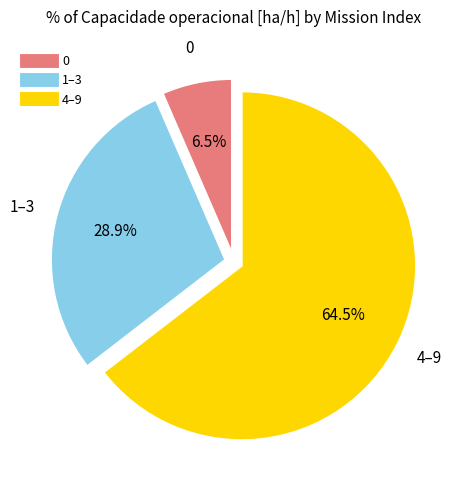

How many slices are in this pie chart?

3